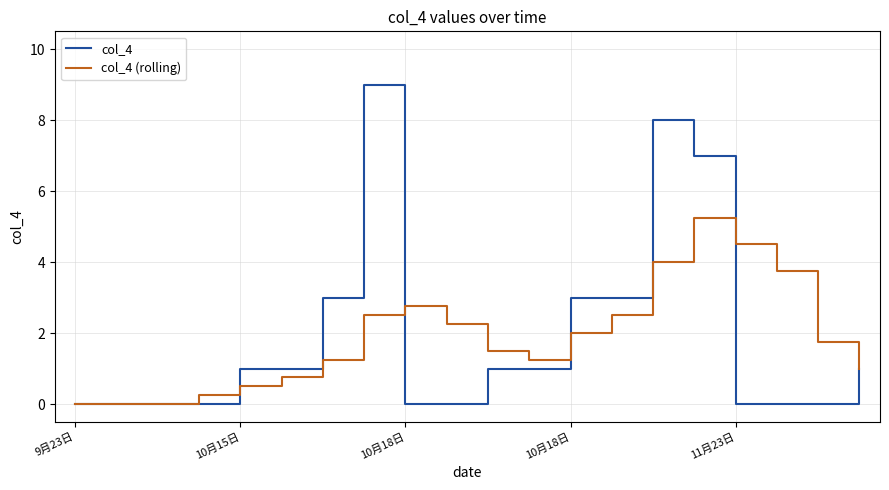

Which series has the largest range (max minus min)?

col_4